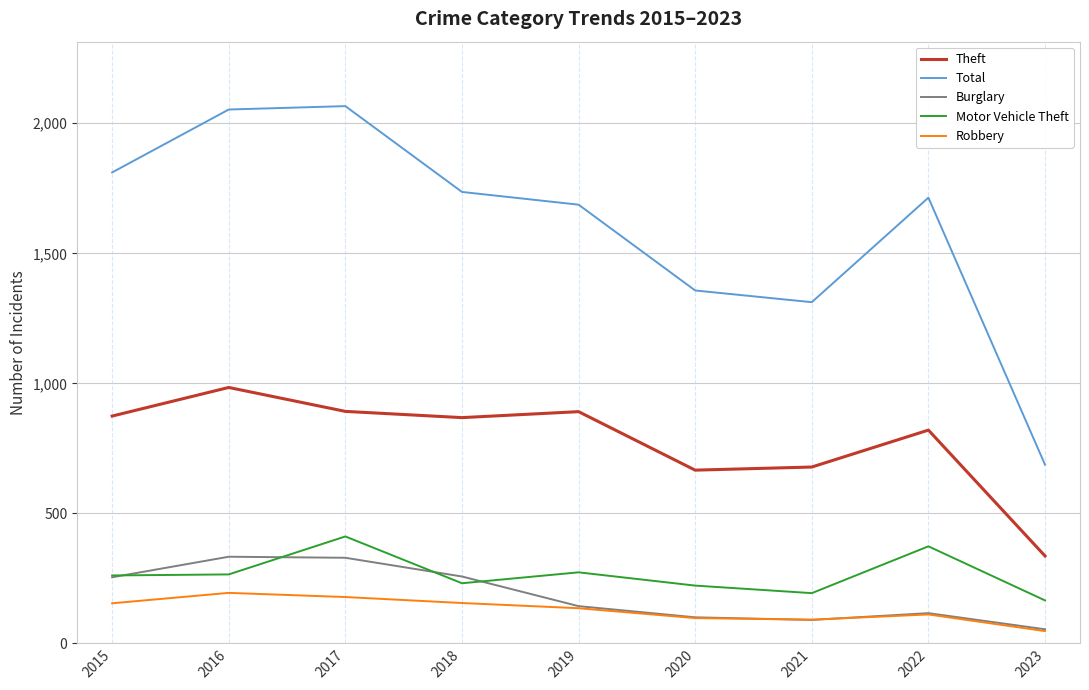

Which category has the highest value in the Motor Vehicle Theft series?

2017